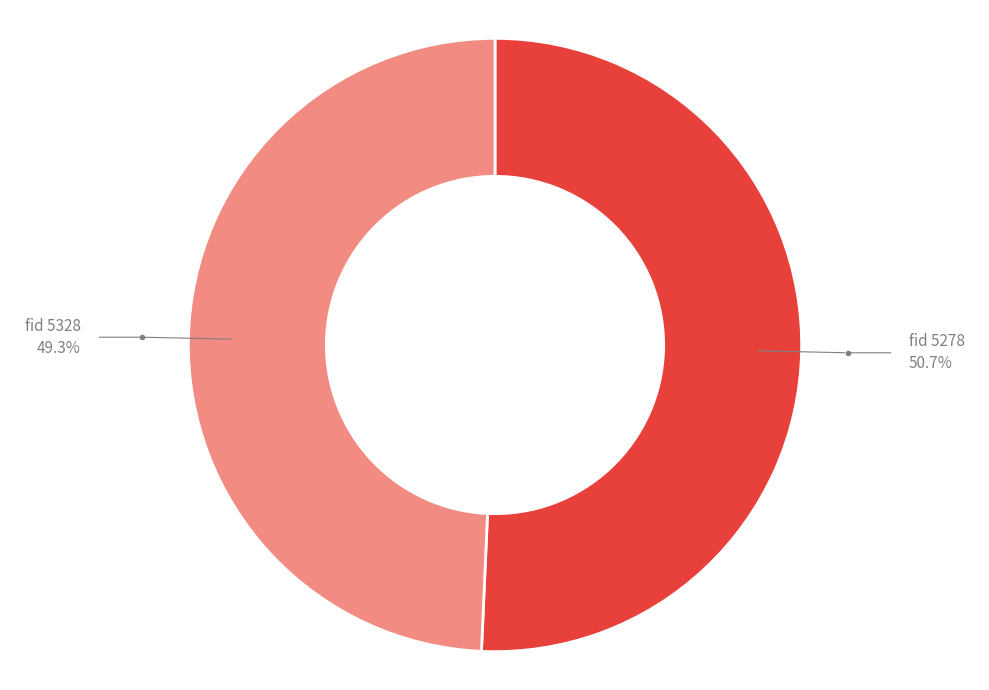

Does any single category account for the majority?

Yes